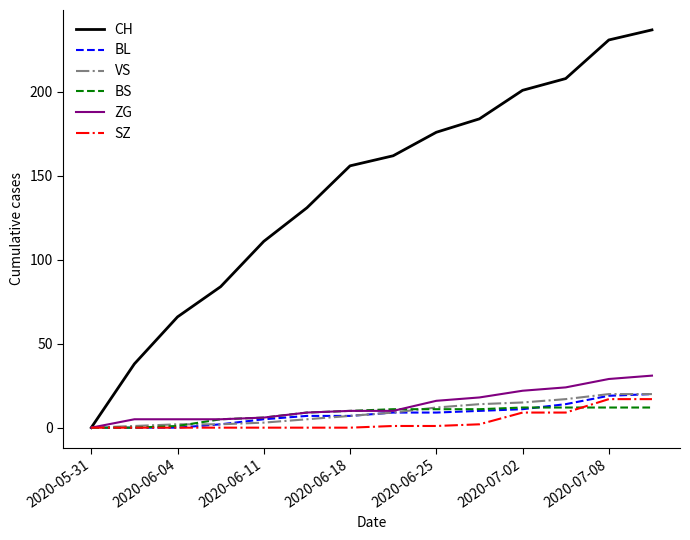

What are all the series names shown in the legend?

CH, BL, VS, BS, ZG, SZ